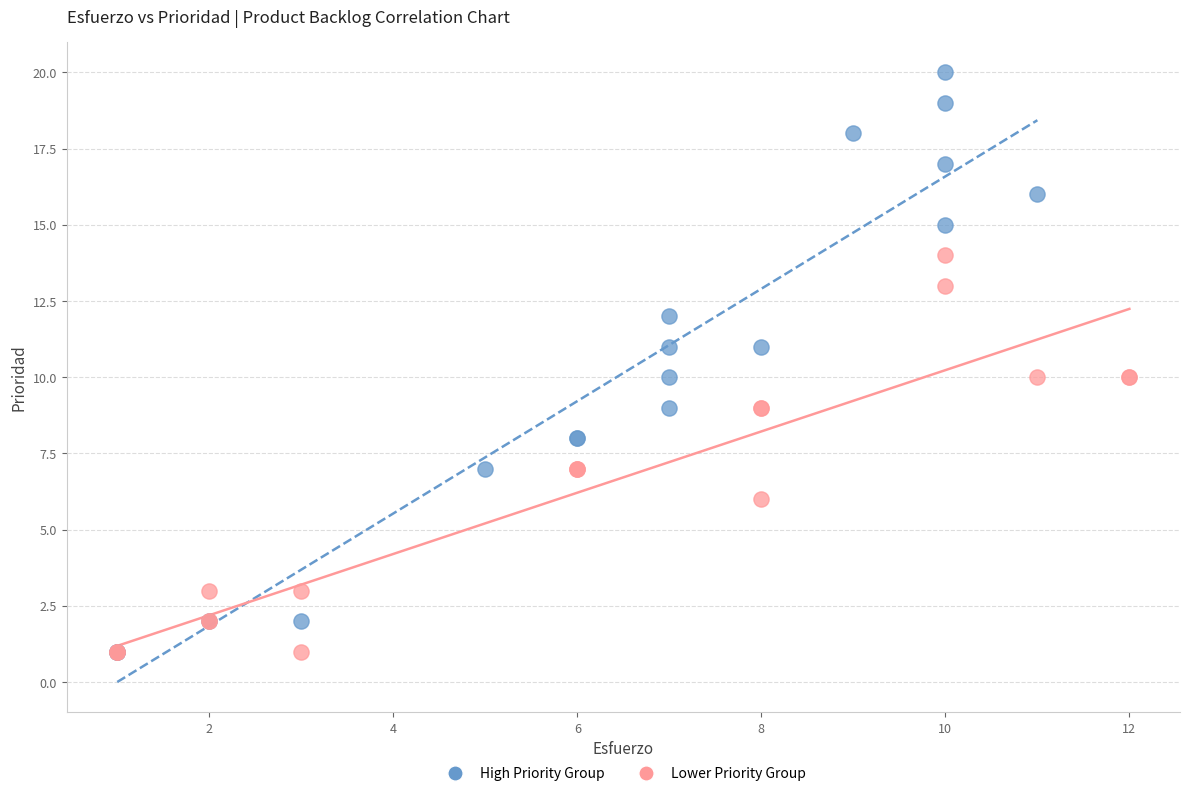

Which series reaches the maximum Y coordinate?

High Priority Group